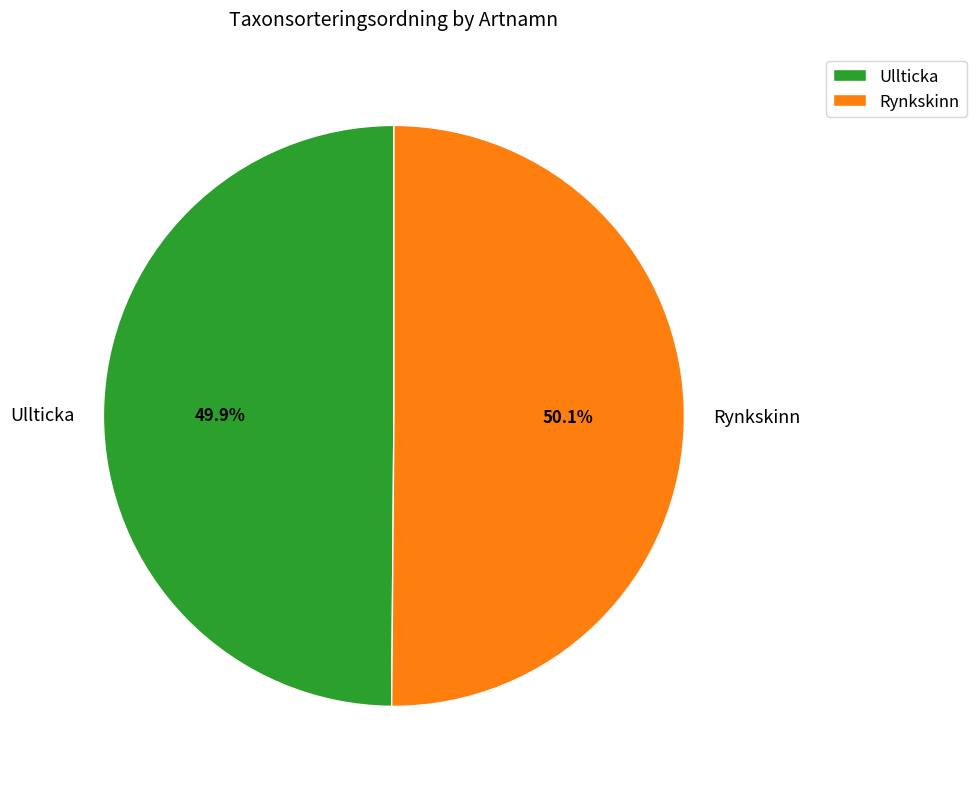

Is it true that Ullticka is 44% of the pie?

False